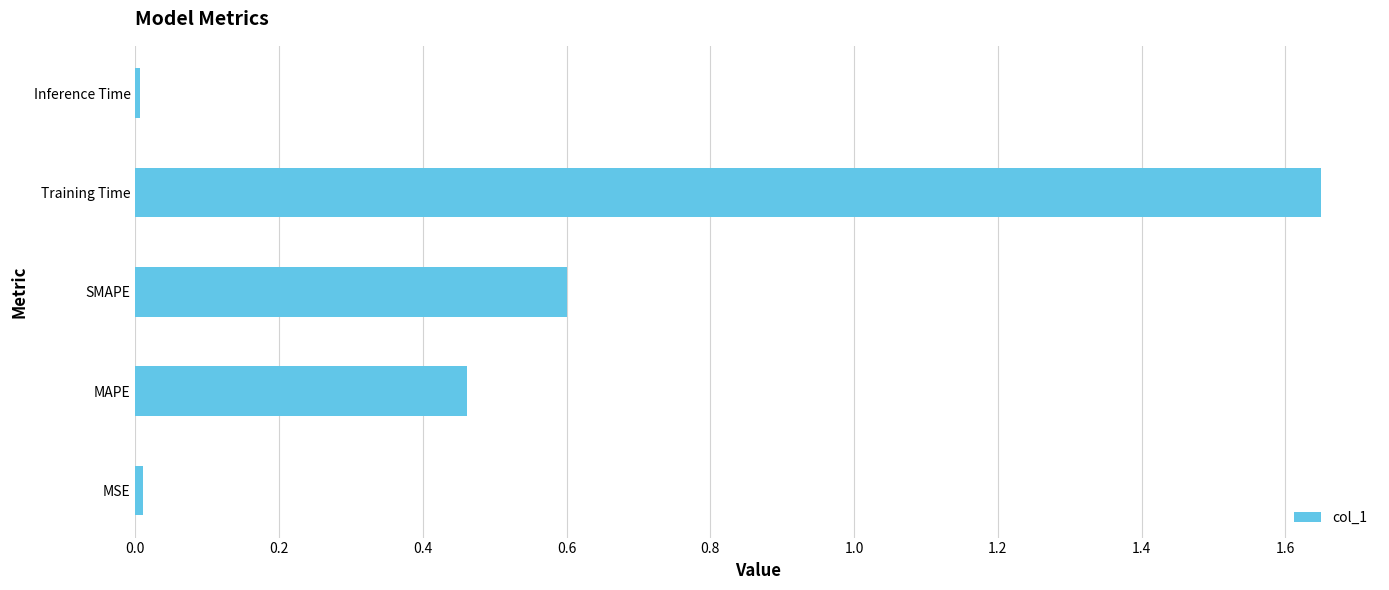

What is the approximate value at SMAPE?

0.6